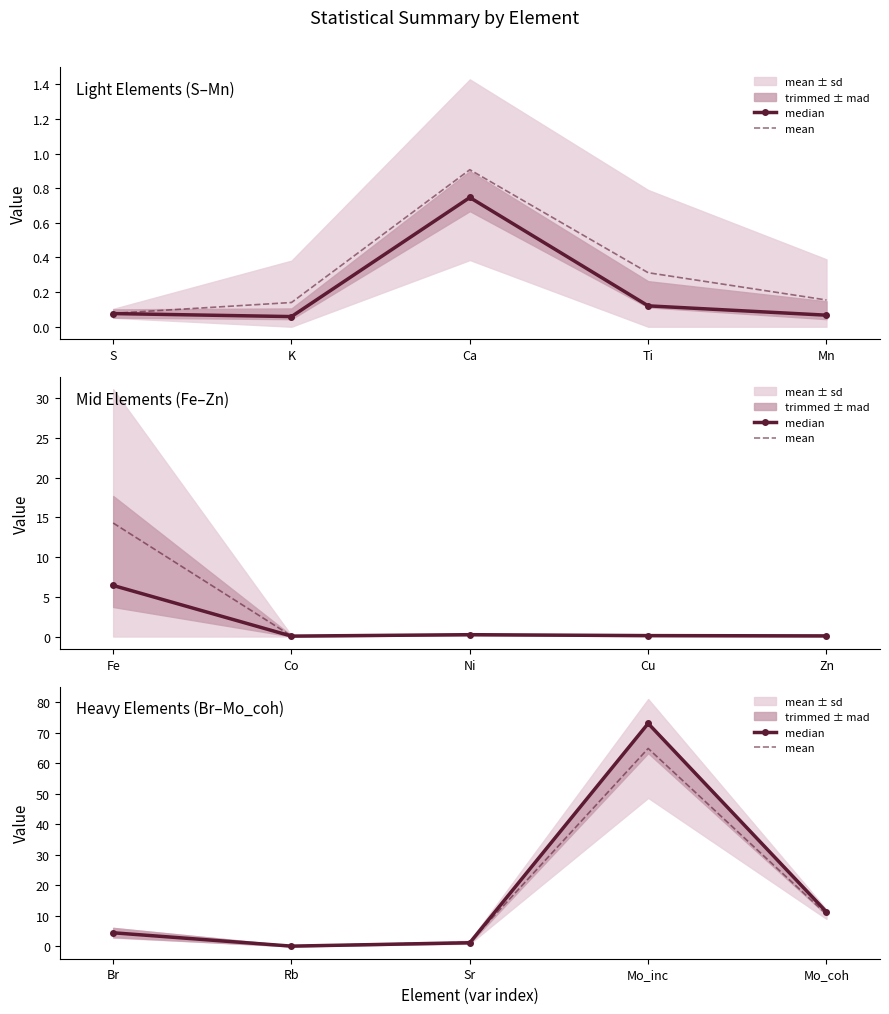

Is the value of mean at Mo_coh greater than the value of median at Br?

Yes